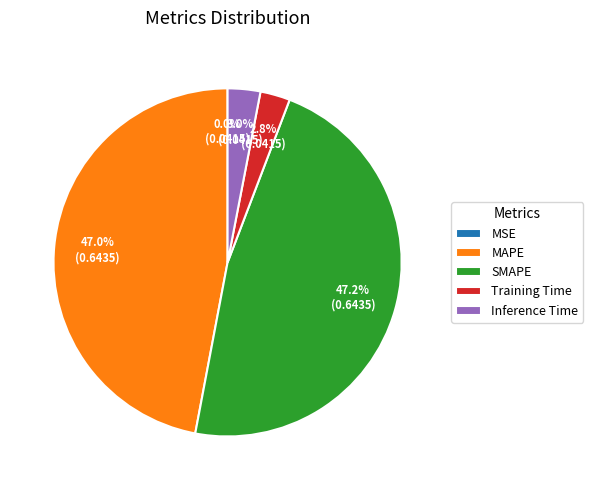

To the nearest percent, what is the difference between the MAPE and Inference Time slice percentages?

44%